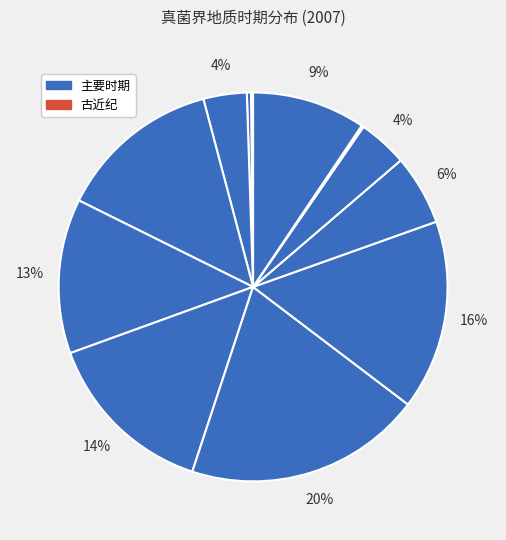

How many segments does this pie chart have?

12